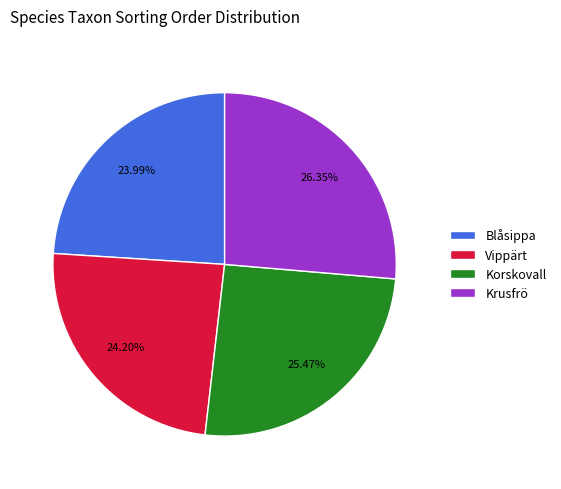

The Krusfrö slice represents 37% of the pie. True or false?

False